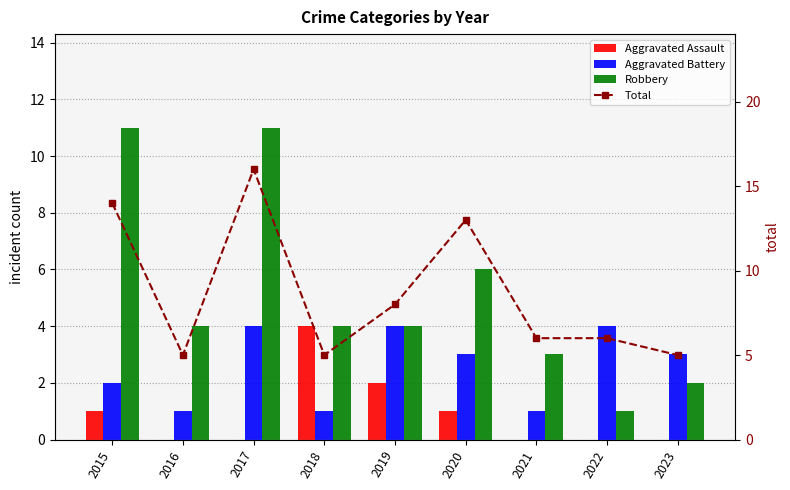

What is the value of the Aggravated Assault bar at the 6th from the left?

1